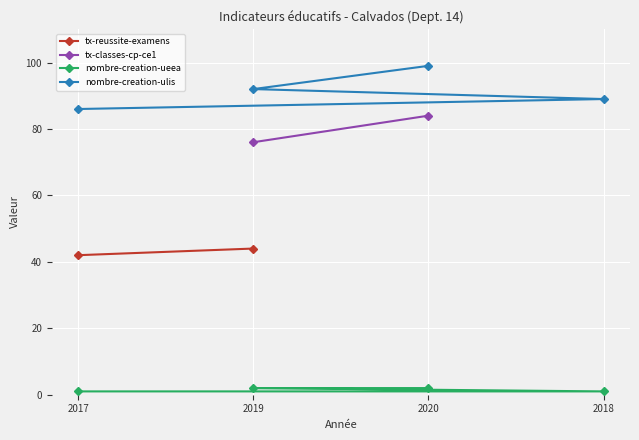

True or false: nombre-creation-ulis has a value of 92 at 2019.

True